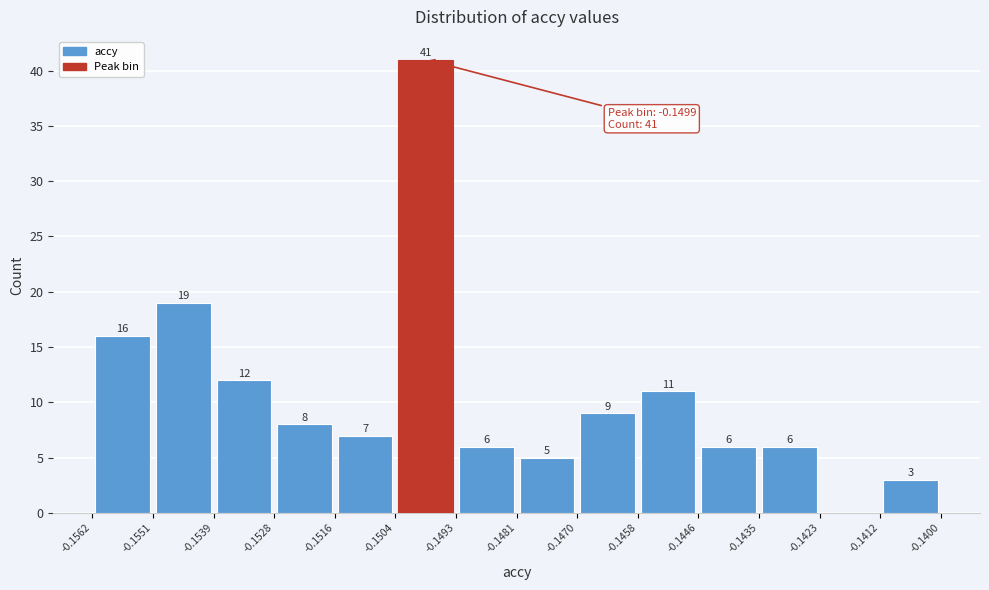

Over which range of the x-axis is the bar tallest?

-0.1504 to -0.1493